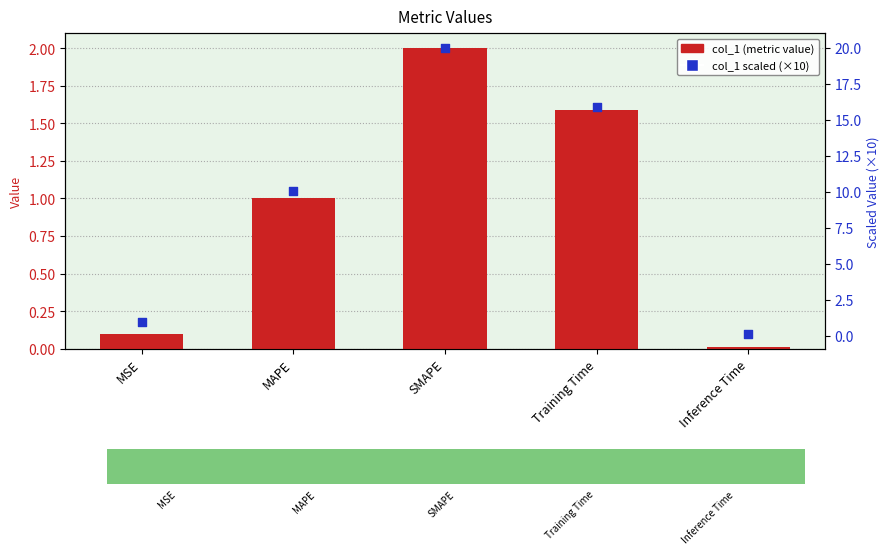

Which series has the largest Y range (max minus min)?

scaled col_1 (×10)